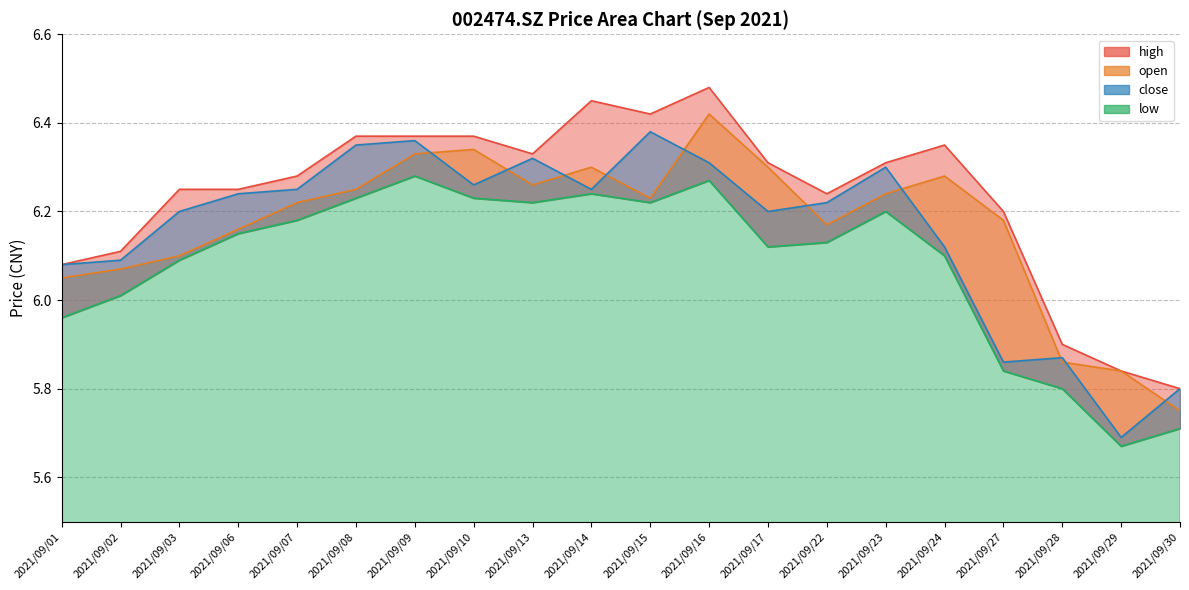

How many interior local valleys does the open series have?

3